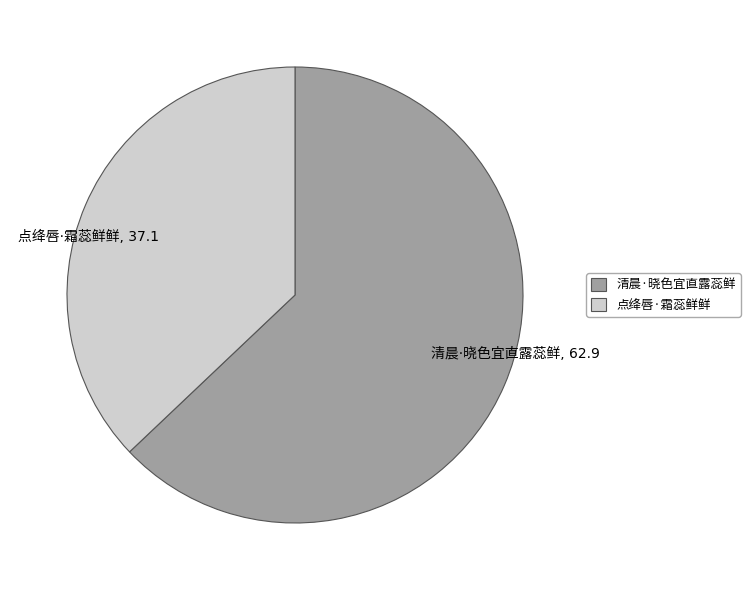

Is there any slice that represents more than half of the pie?

Yes